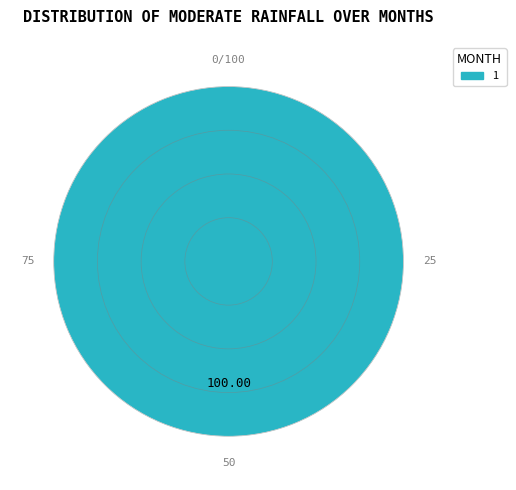

Is there any slice that represents more than half of the pie?

Yes